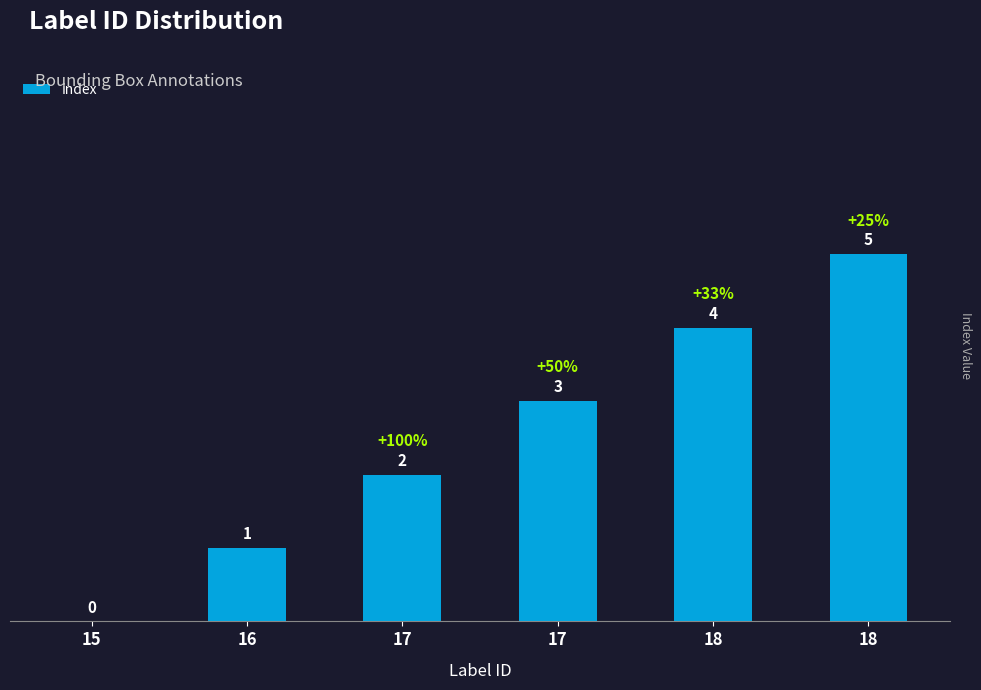

What is the value of the 3rd bar from the left?

2